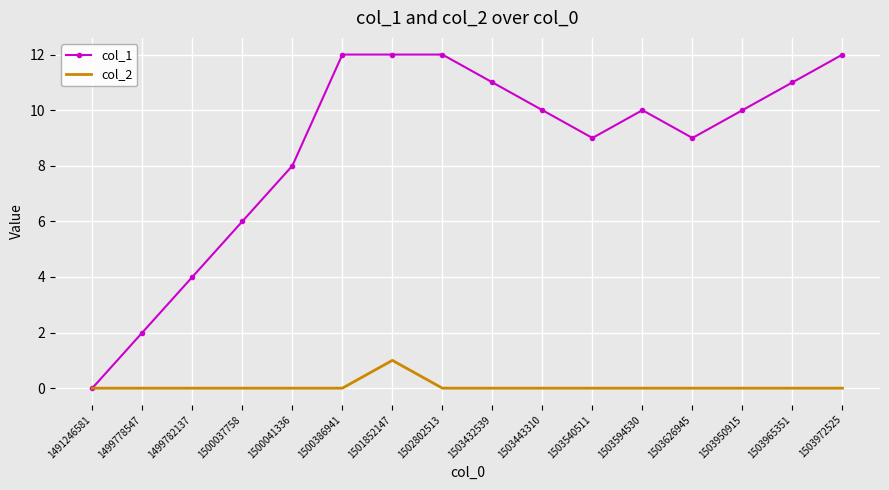

Which series changed the most between 1491246581 and 1503594530?

col_1